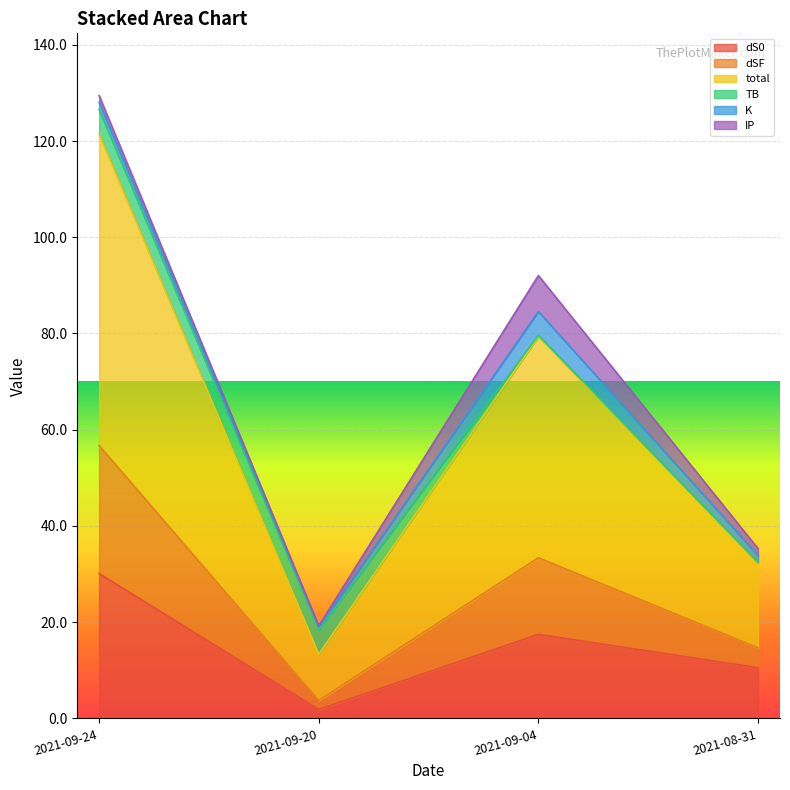

Which category has the highest value in the dSF series?

2021-09-24